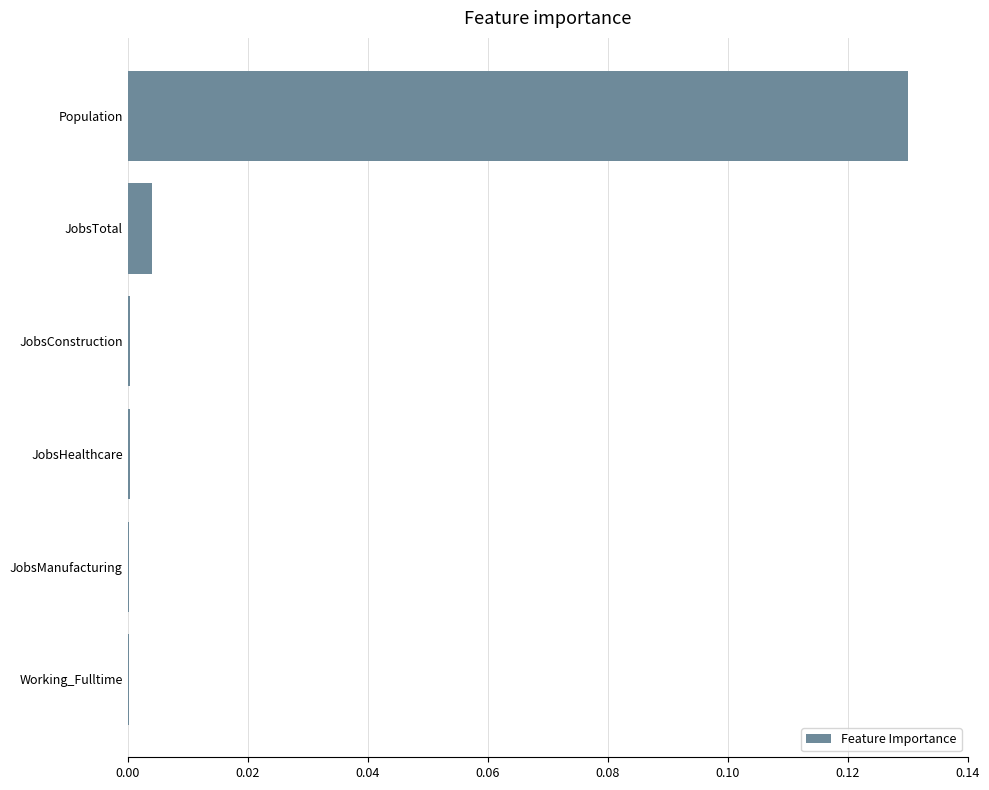

True or false: the data shows 0.0 at JobsHealthcare.

True